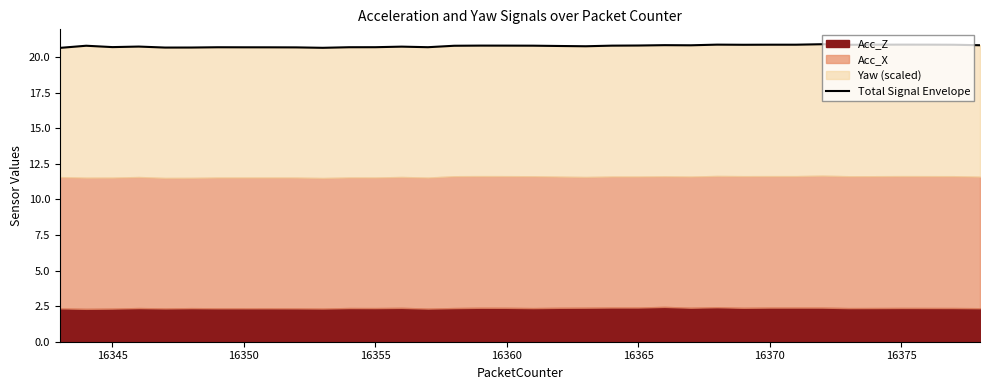

How many lines are shown in the chart?

1